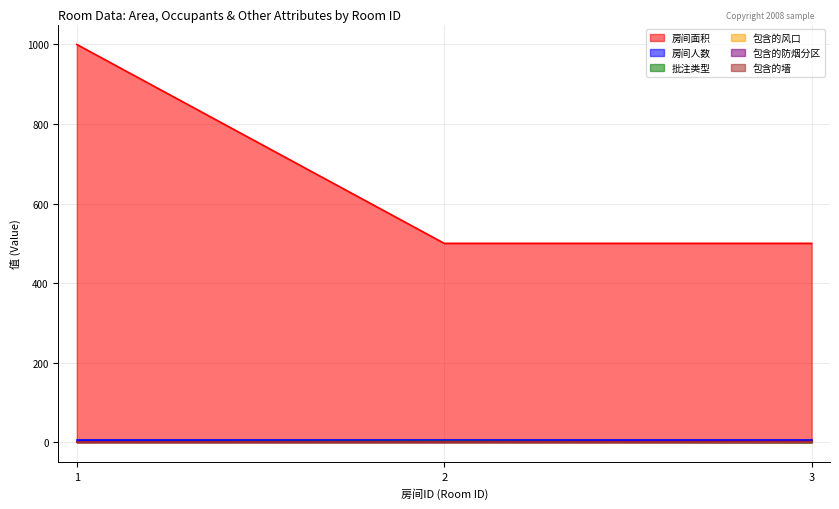

At how many categories does at least one series exceed 263?

3